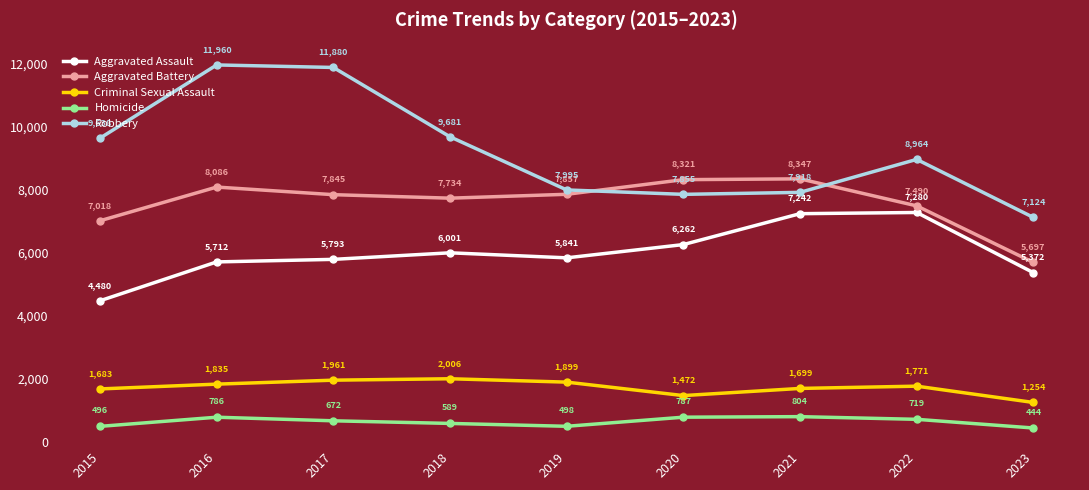

What is the sum of all Aggravated Battery values?

68395